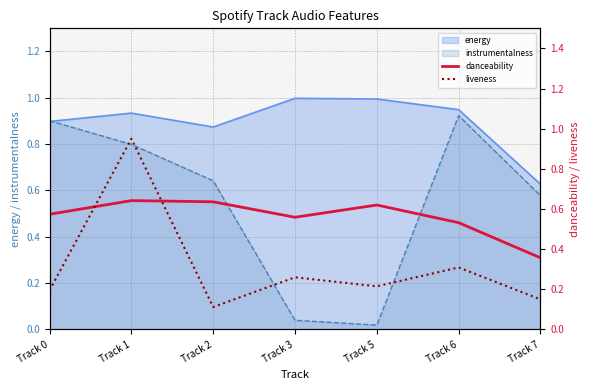

Is it true that energy equals 1.4 at Track 6?

False